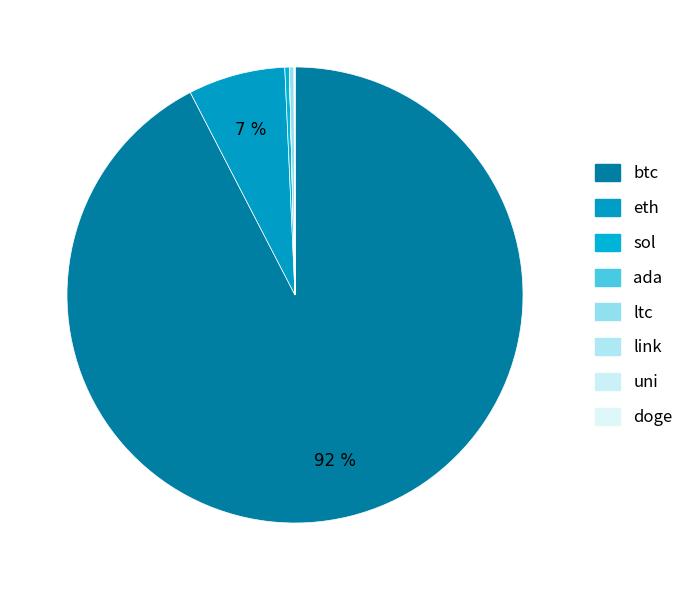

Does eth account for over 50% of the chart?

No